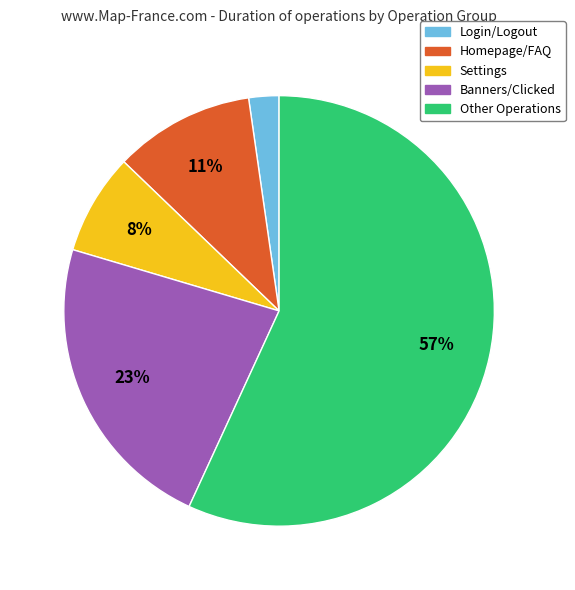

To the nearest percent, what is the combined percentage of Banners/Clicked and Login/Logout?

25%